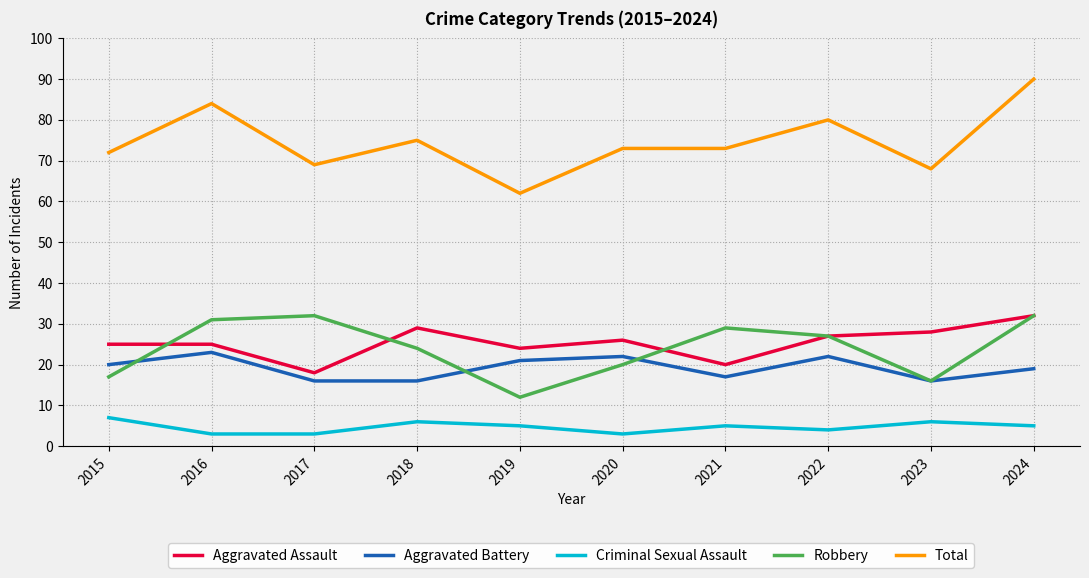

What is the spread (max minus min) of values at 2016?

81